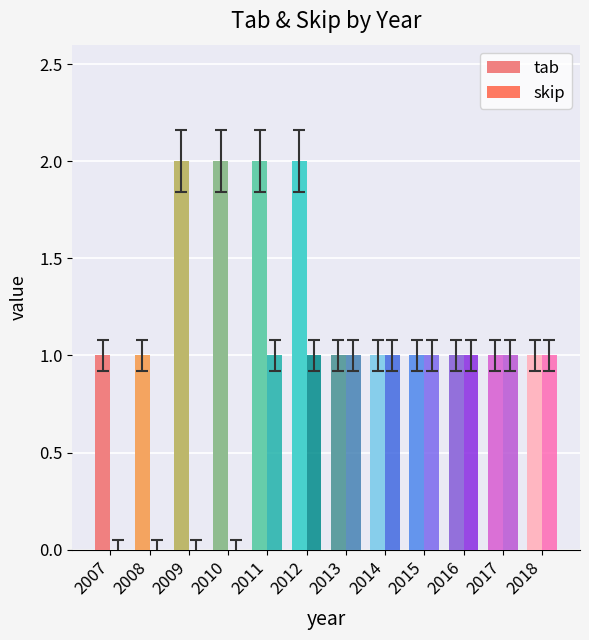

Which series has the largest total across all categories?

tab